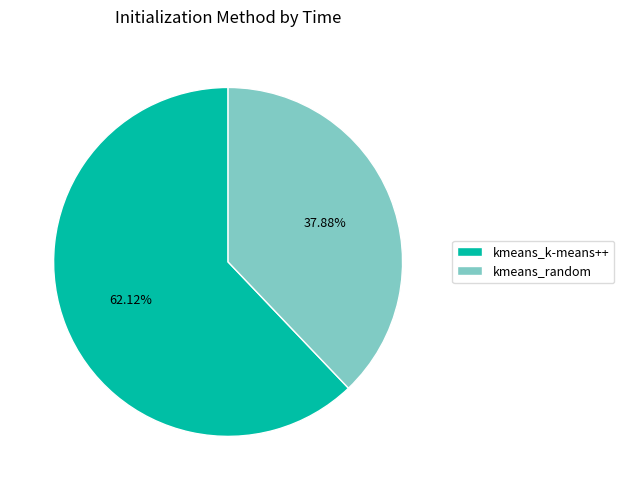

Which slice is the largest?

kmeans_k-means++